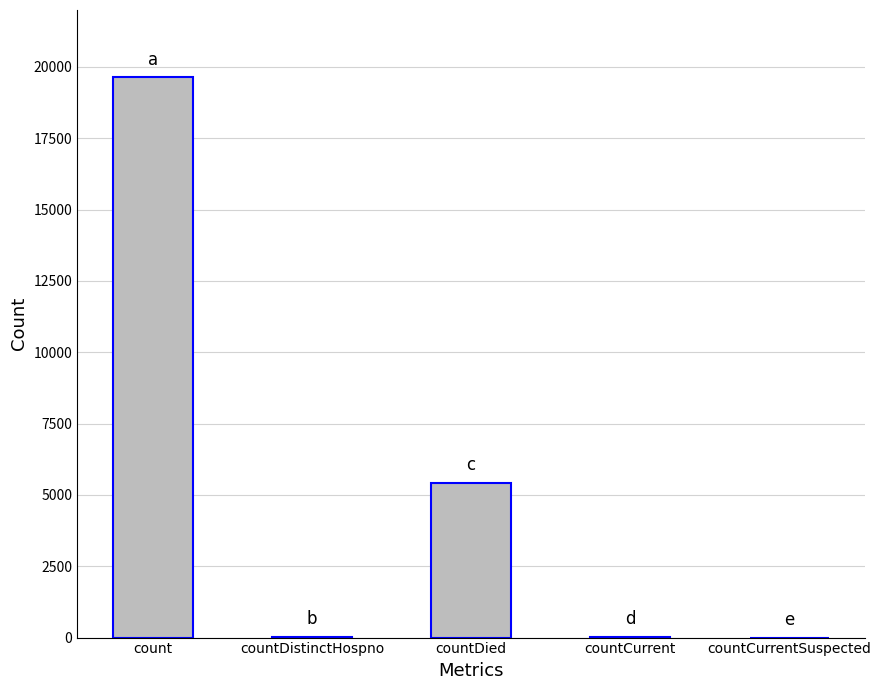

Approximately how many times larger is the value at countDistinctHospno compared to countCurrent?

0.7